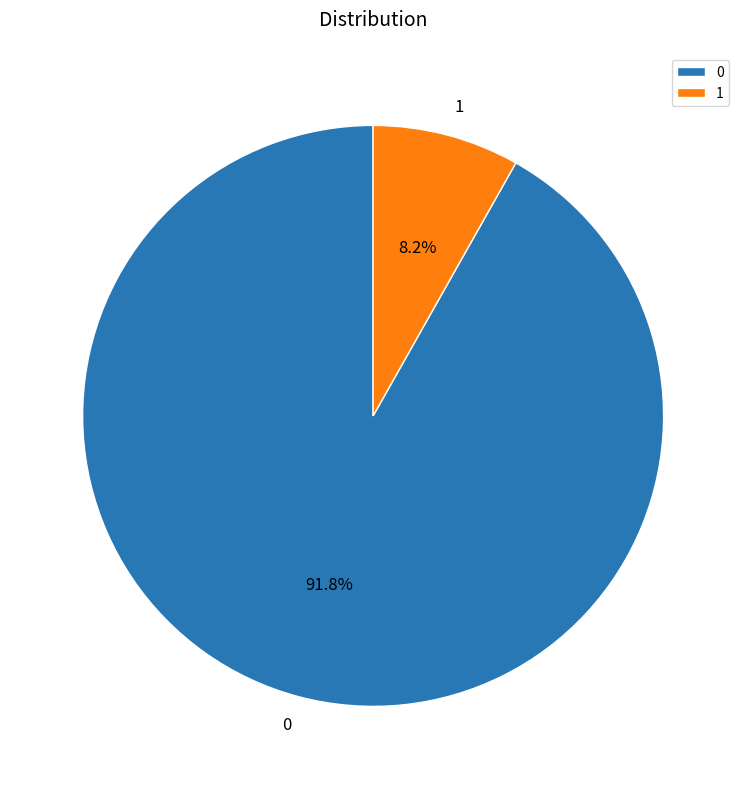

Which slice is the smallest?

1